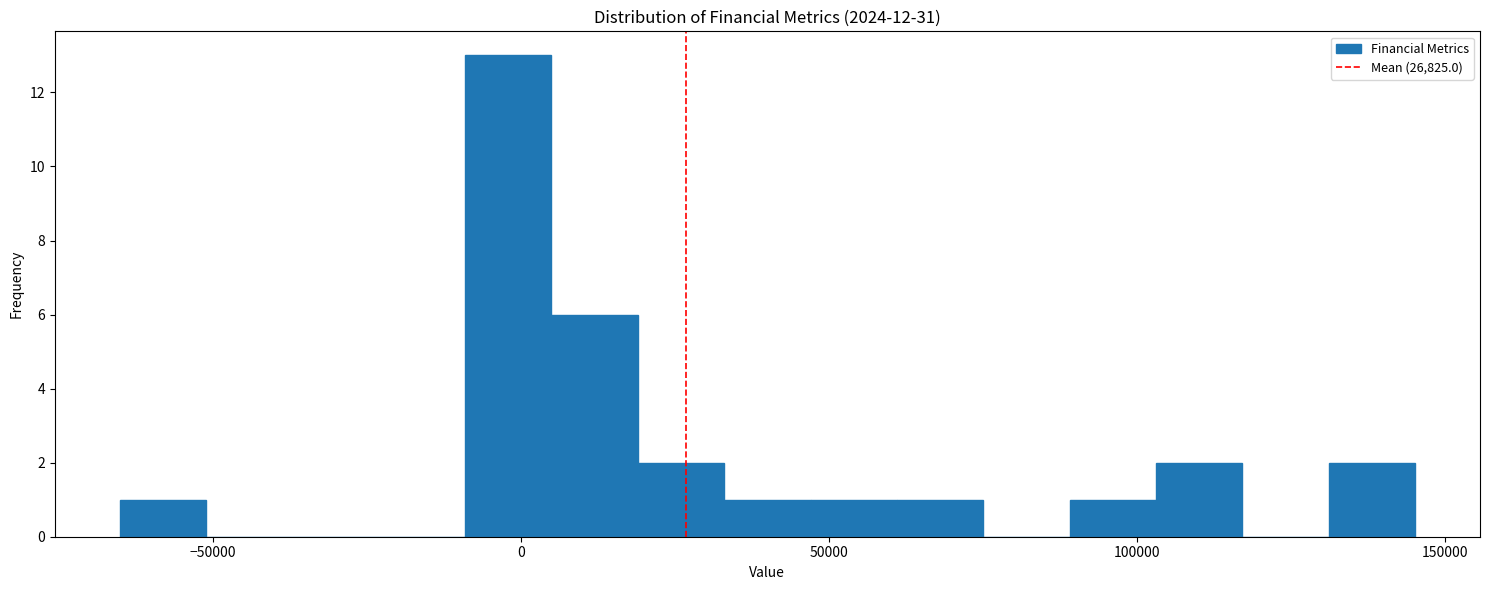

Read against the x-axis, roughly where is the centre of the tallest bar?

0